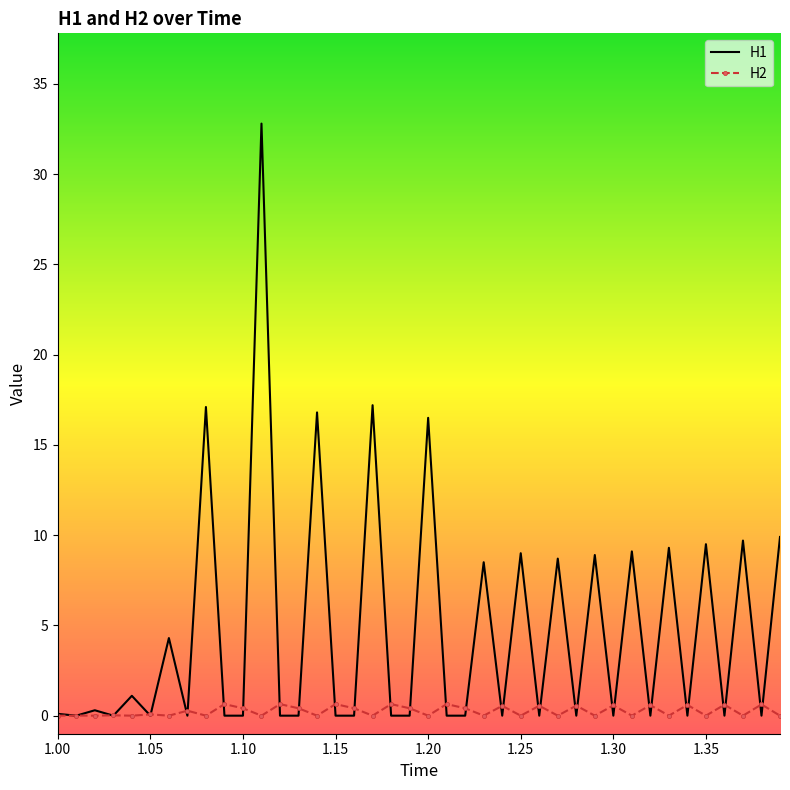

How many series are shown in this chart?

2